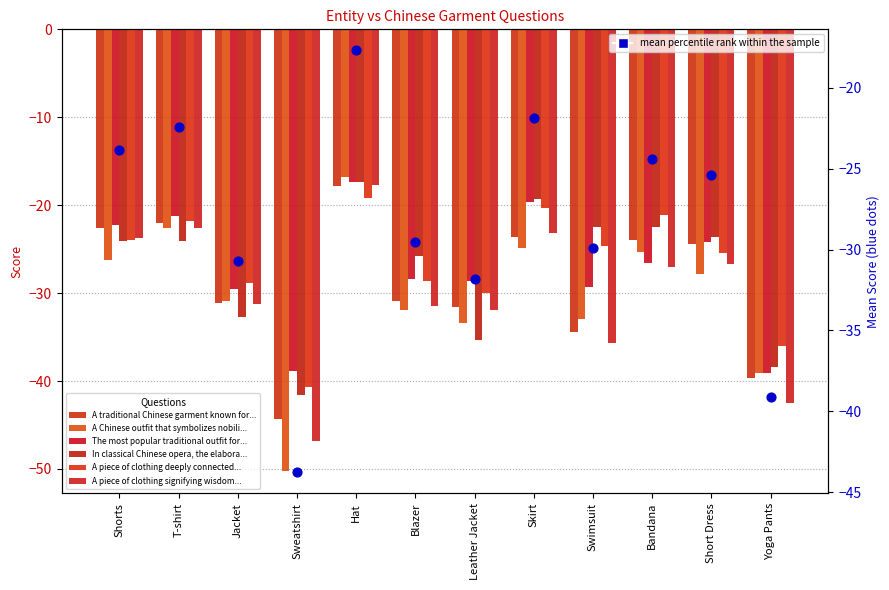

At which category is the sum across all series the highest?

Hat